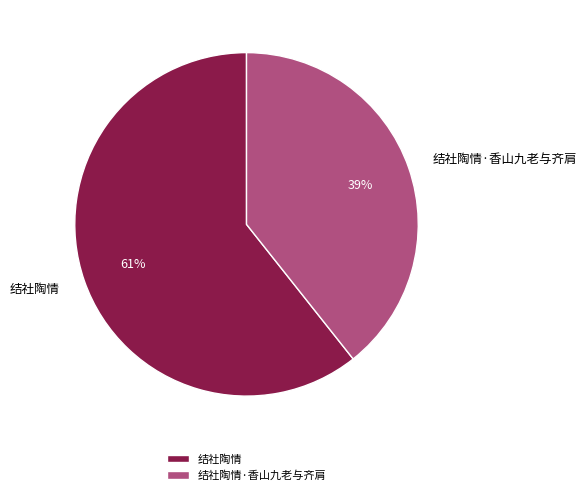

What is the ratio of the value at 结社陶情·香山九老与齐肩 to the value at 结社陶情?

0.6